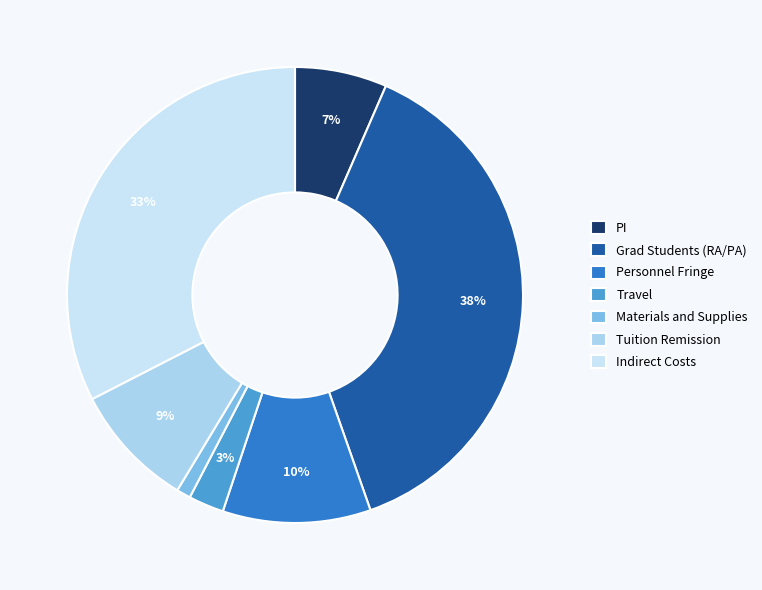

What portion of the pie excludes Grad Students (RA/PA)?

61.9%